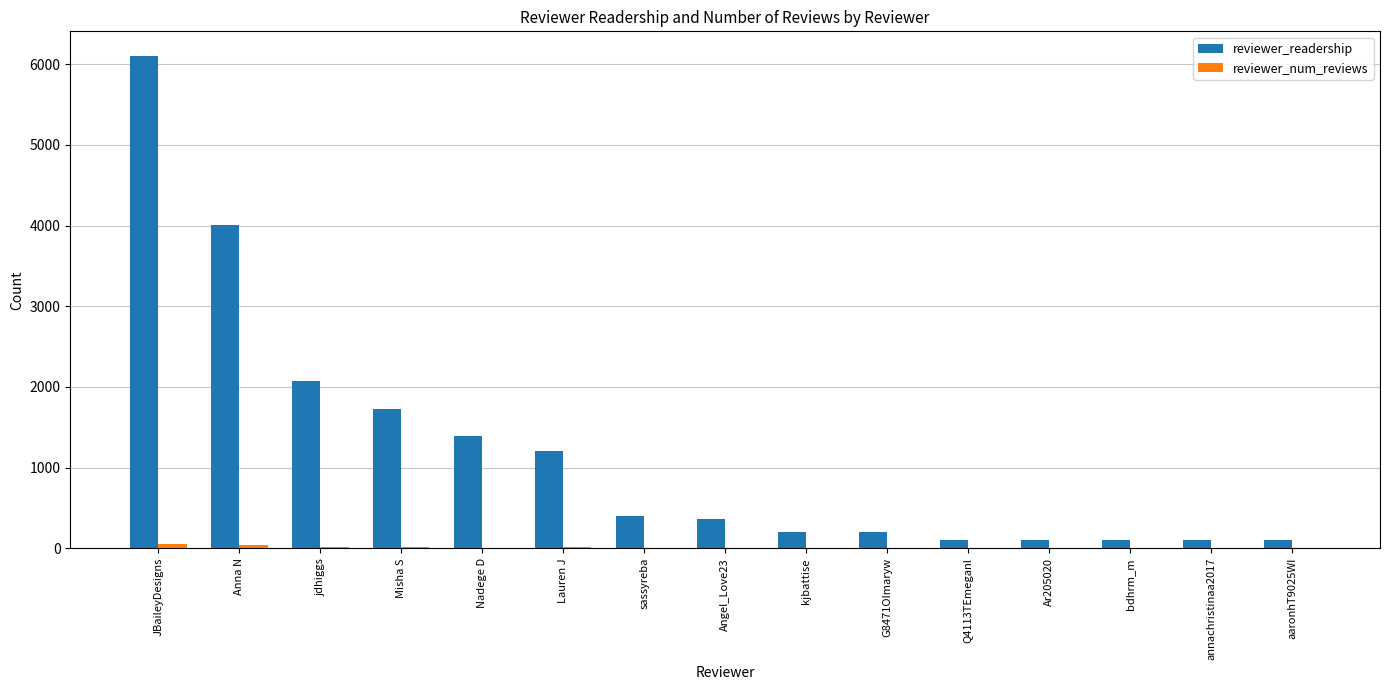

The reviewer_readership series shows 402 at sassyreba. True or false?

True